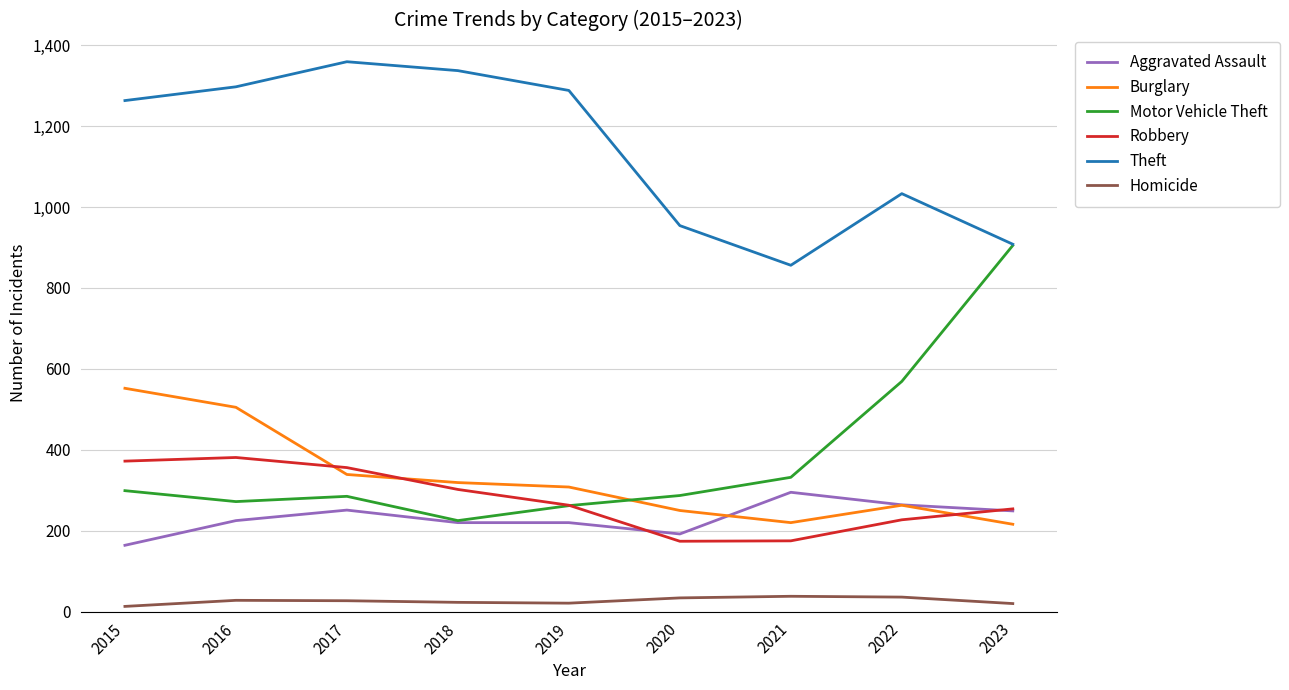

What is the total value across all series at 2020?

1891